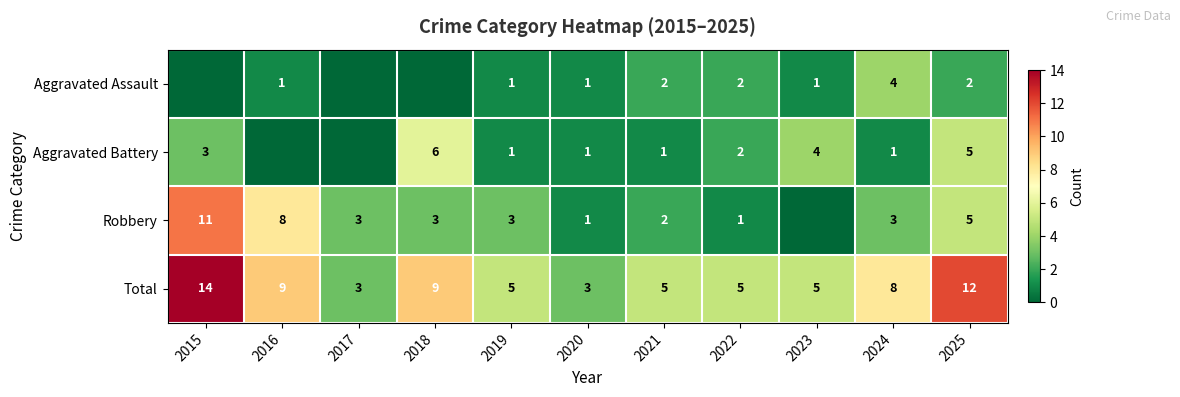

The Total series shows 5 at 2023. True or false?

True